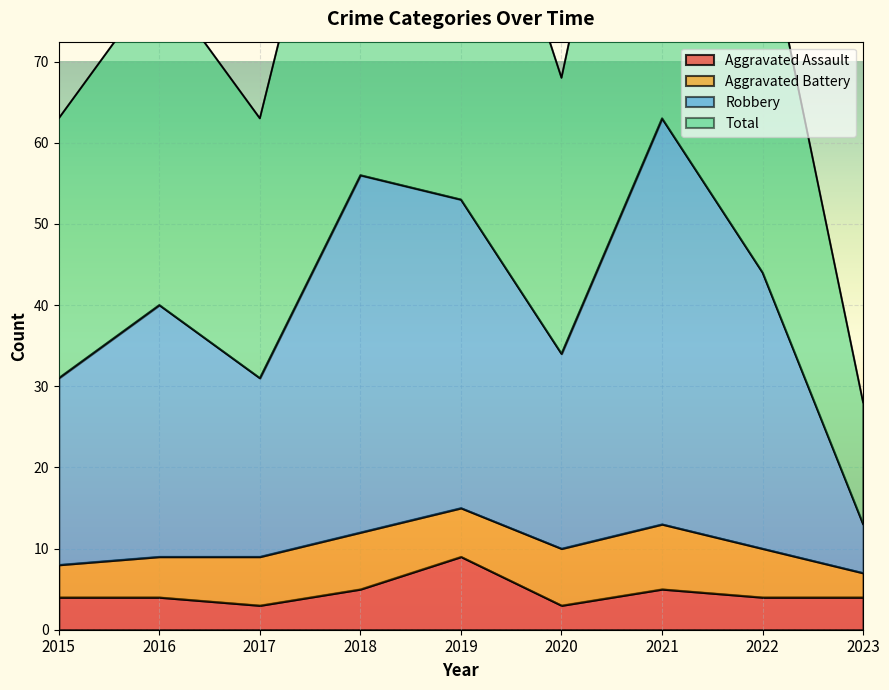

What is the value of the Robbery point at the 3rd from the left?

31